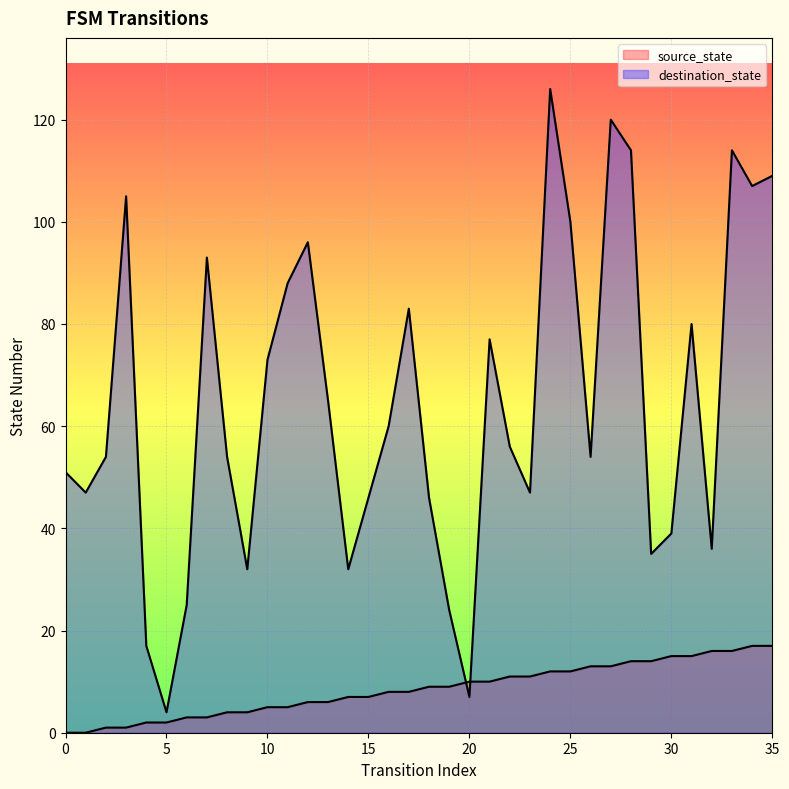

Does the chart display data point markers on the line(s)?

No